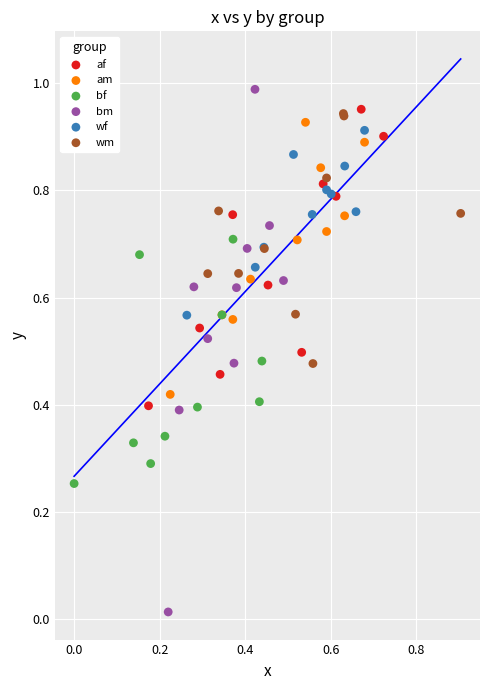

Which series reaches the maximum Y coordinate?

bm